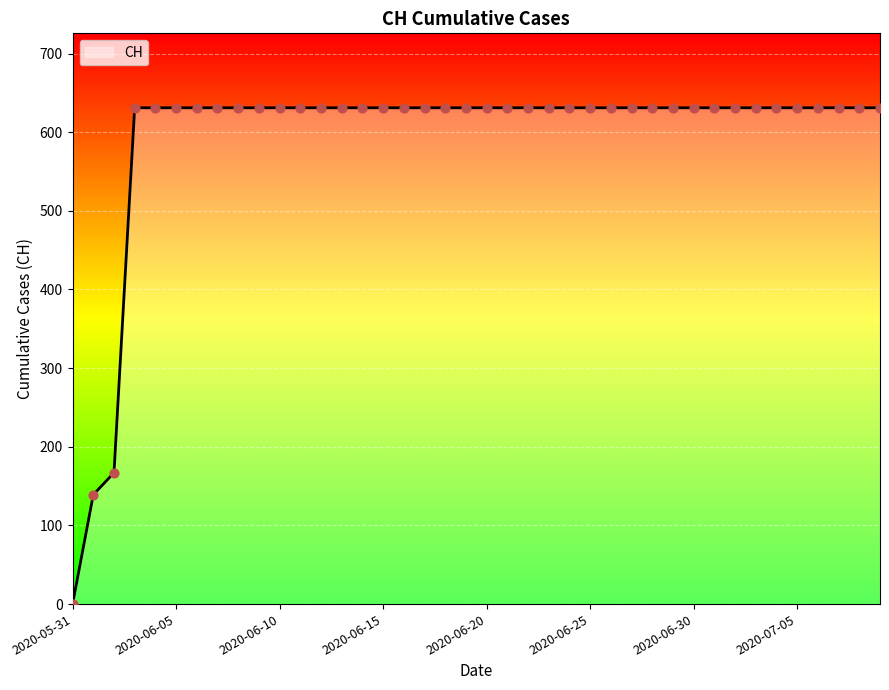

What is the difference between the maximum and minimum values?

631